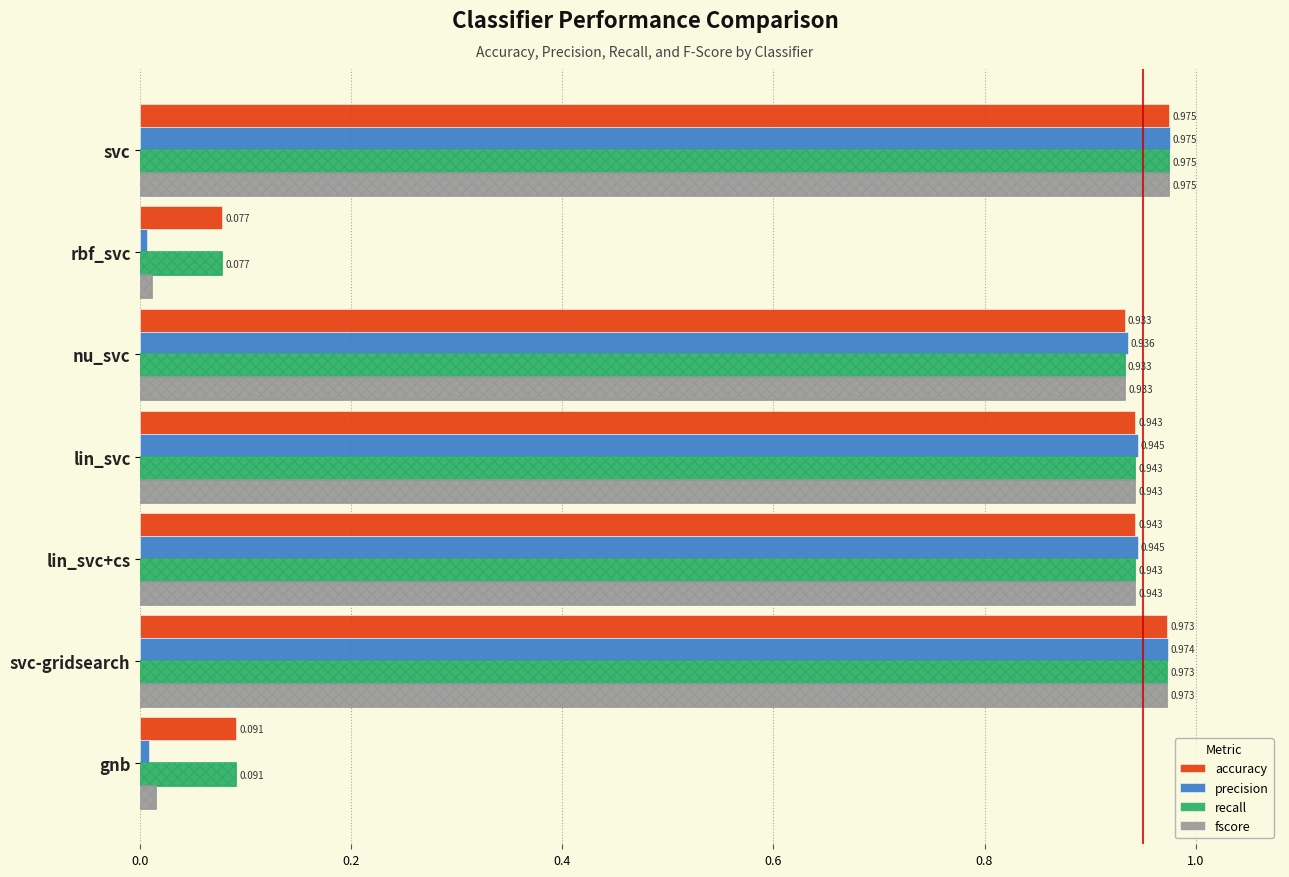

Which series has the widest spread of values?

precision